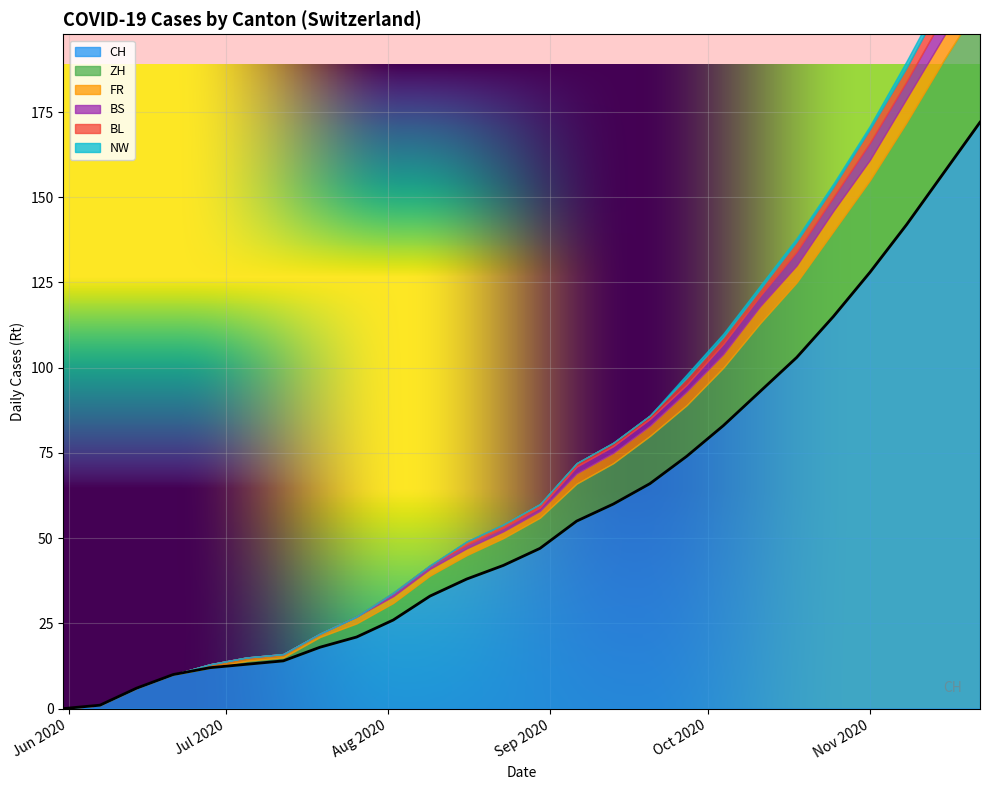

What is the maximum value for CH?

172